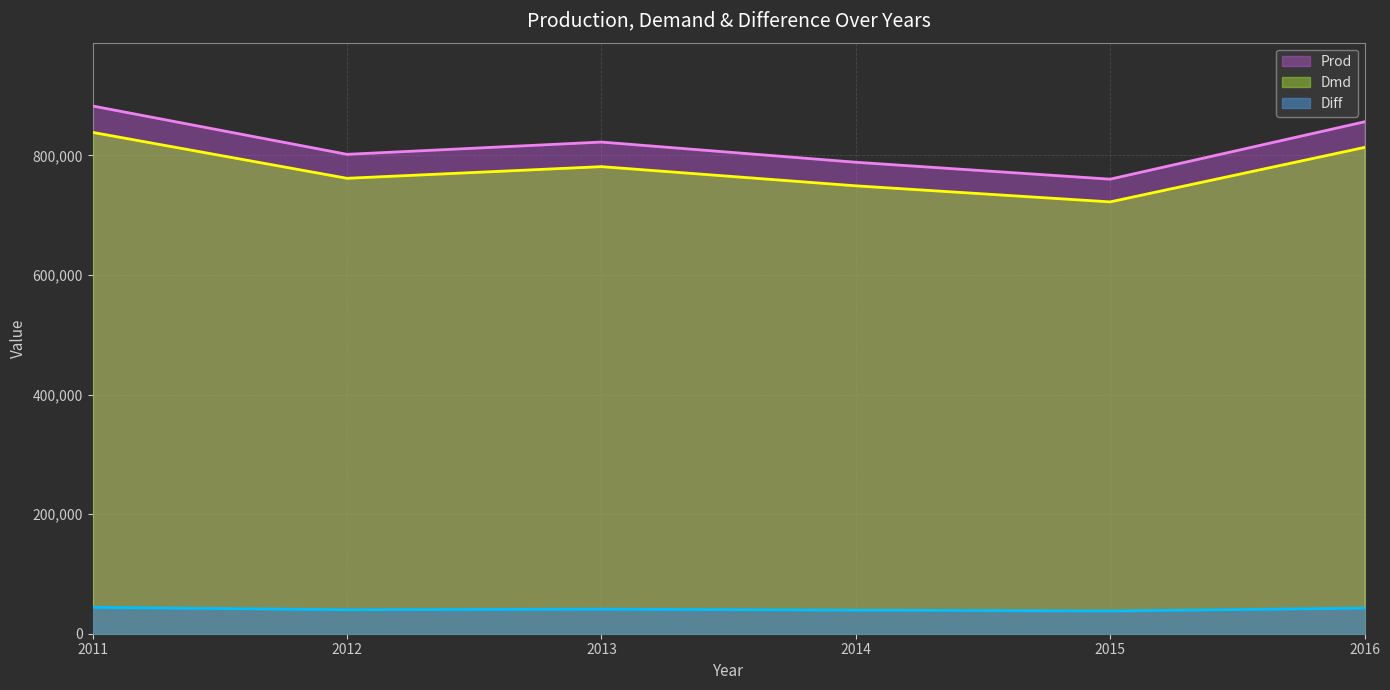

True or false: Diff has a value of 71102.8 at 2012.

False